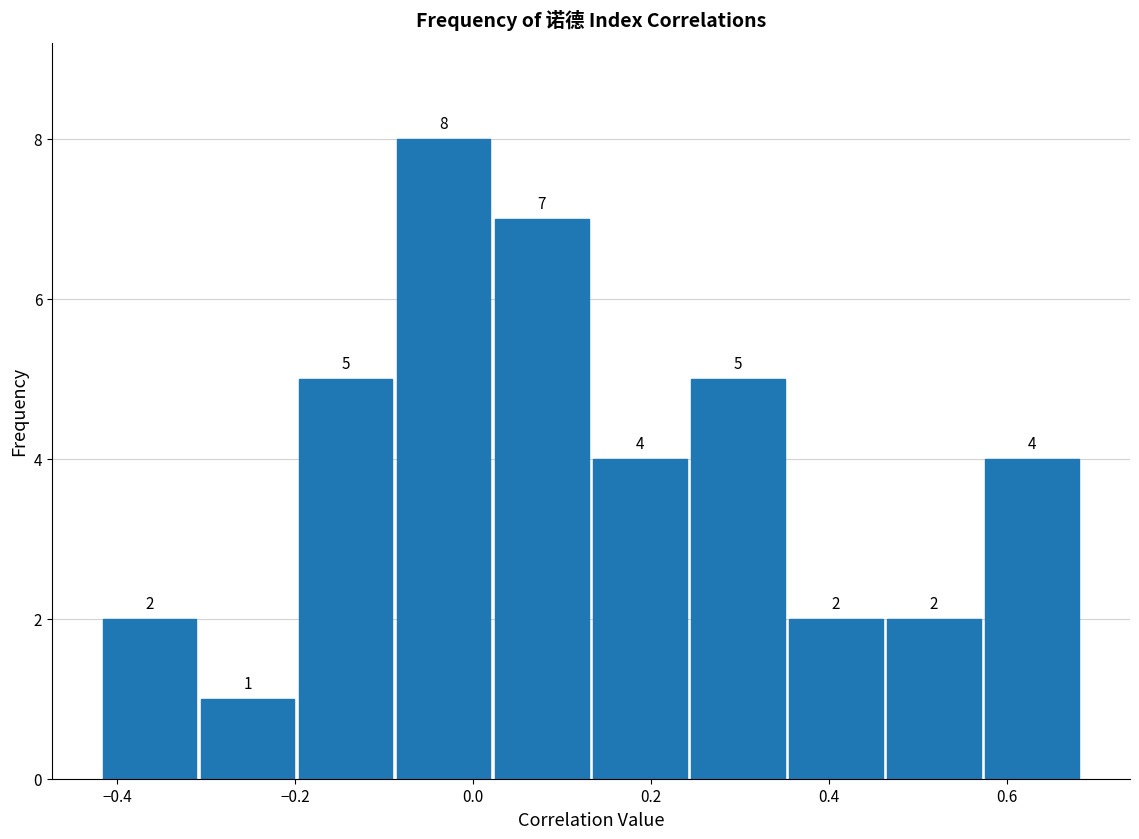

Over which range of the x-axis is the bar tallest?

-0.08 to 0.02